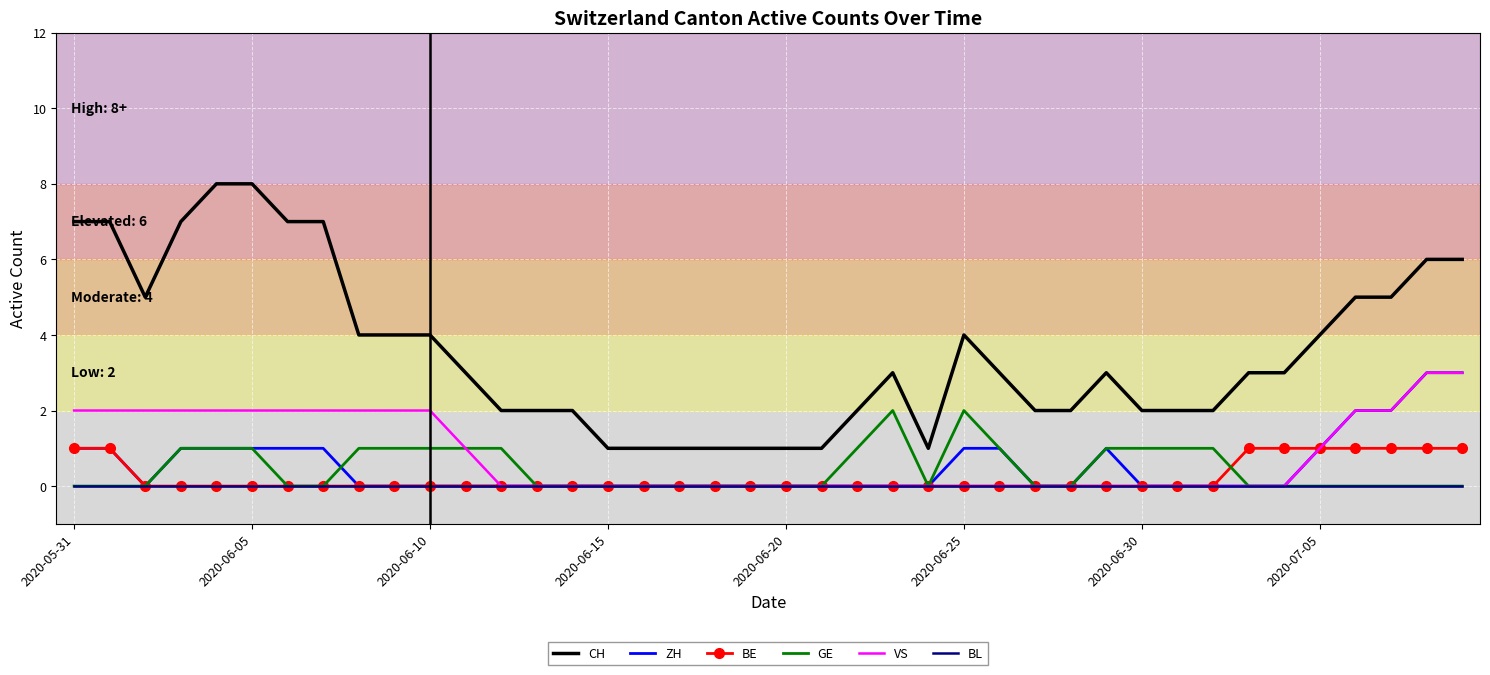

Which series has the largest total across all categories?

CH